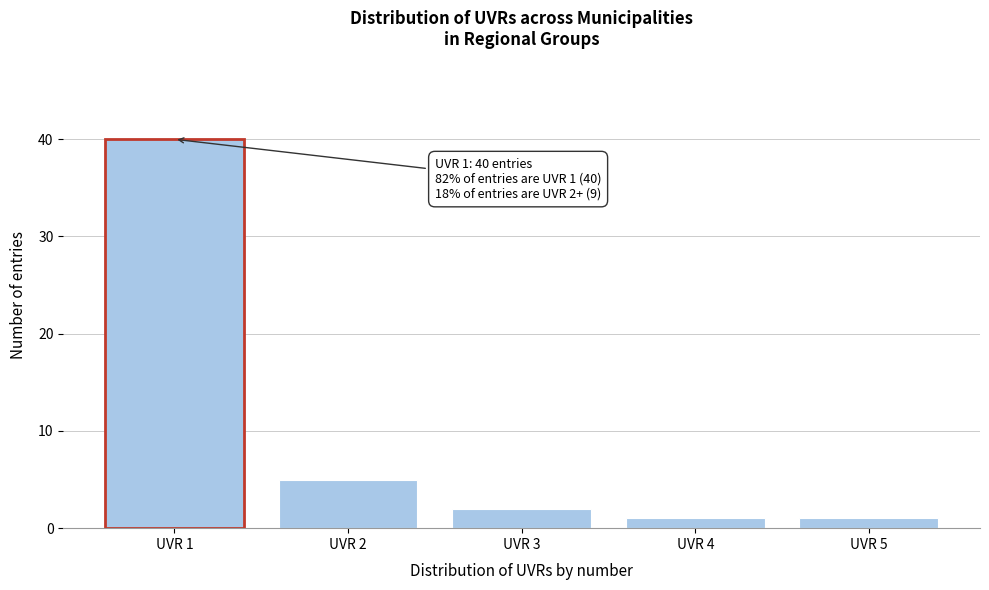

Reading left to right, transcribe all the data shown in this chart.

UVR 1=40	UVR 2=5	UVR 3=2	UVR 4=1	UVR 5=1